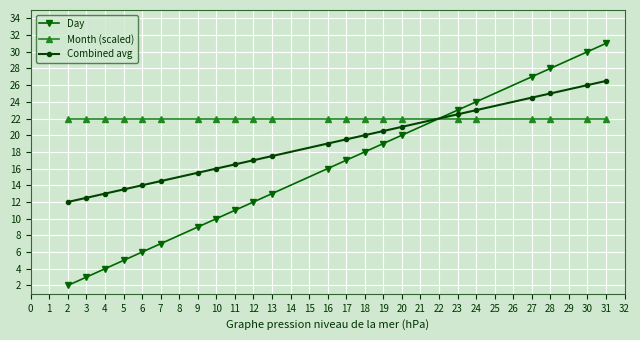

What is the value of the Day point at the 3rd from the left?

4.0